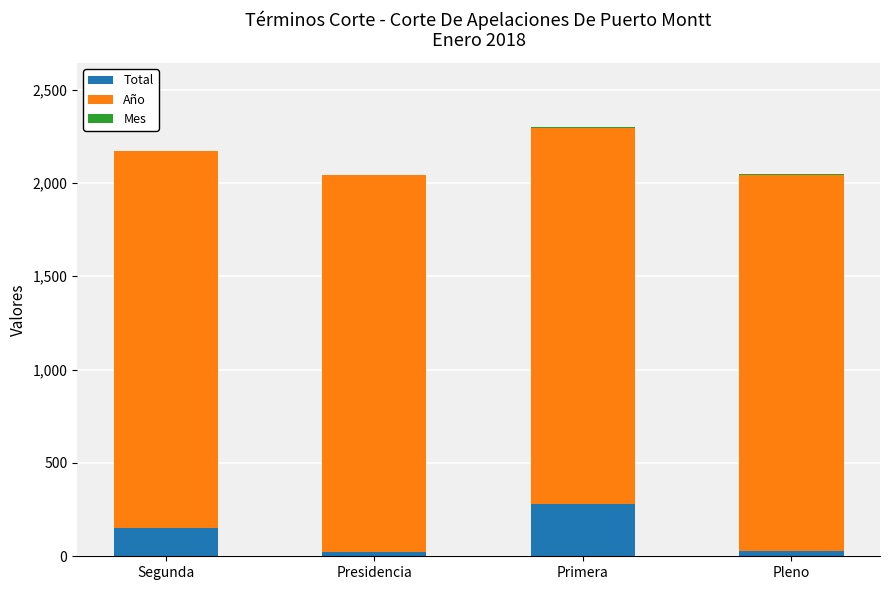

Is it true that Total equals 278 at Primera?

True